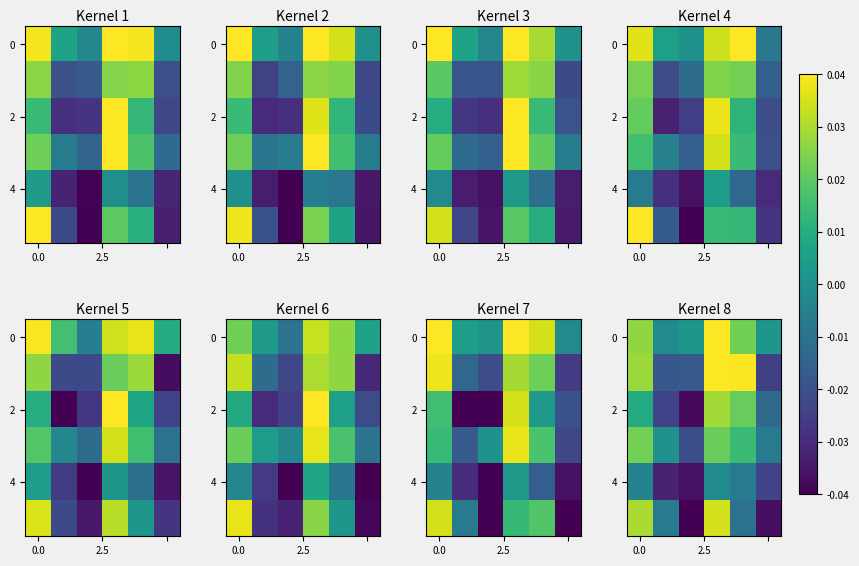

Which has a higher value, 2 or 4?

4